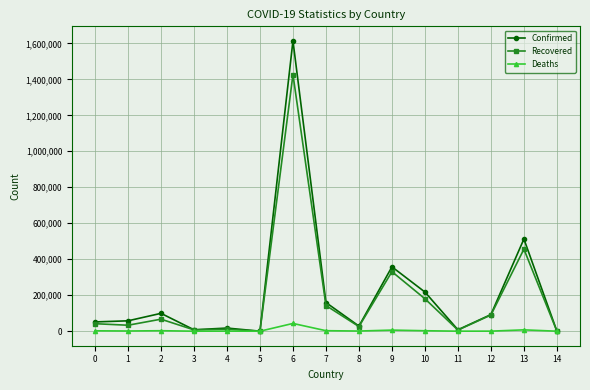

The value of Confirmed at 13 is 512496. True or false?

True